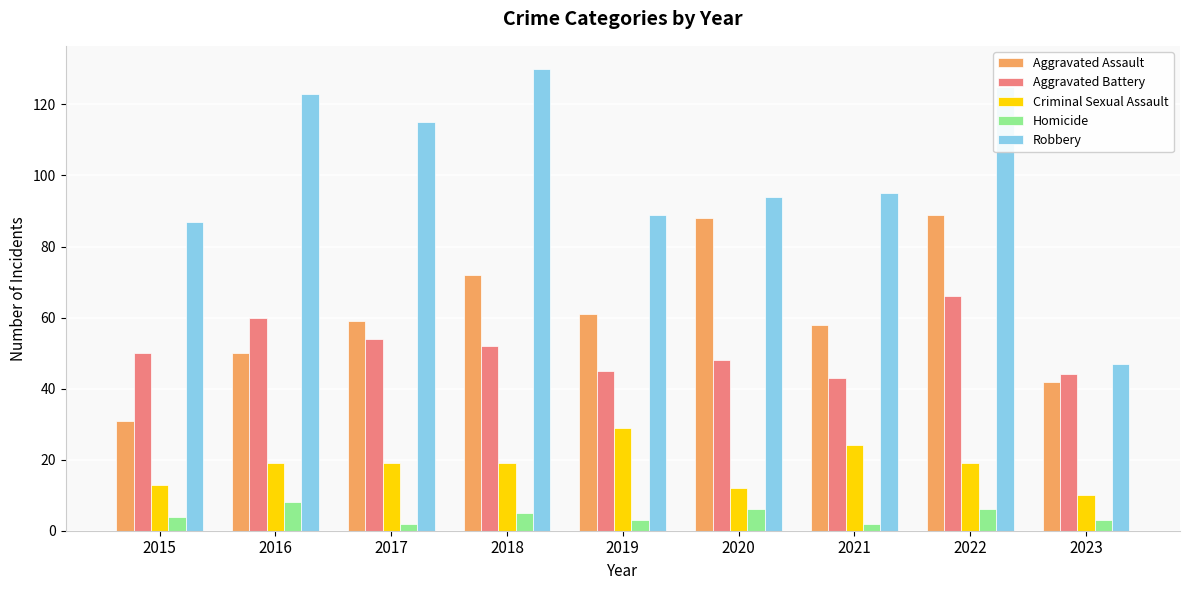

Which series has the widest spread of values?

Robbery